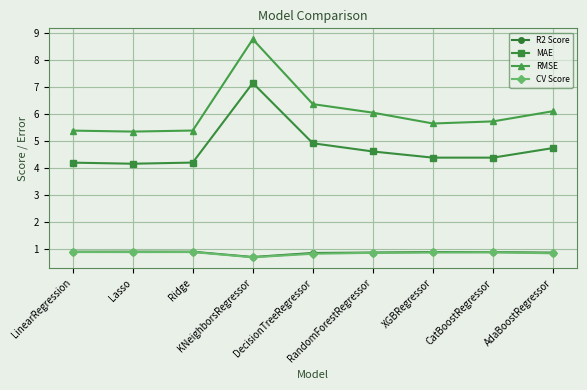

Which series has the widest spread of values?

RMSE